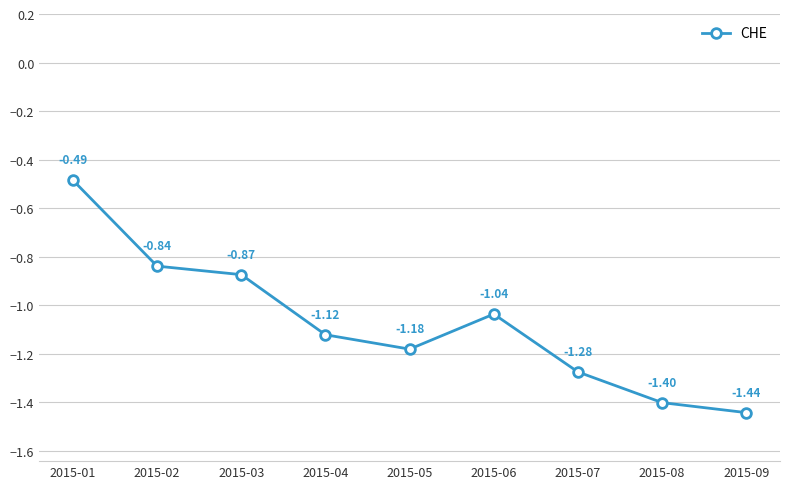

List the labels in order of value, largest first.

2015-01, 2015-02, 2015-03, 2015-06, 2015-04, 2015-05, 2015-07, 2015-08, 2015-09